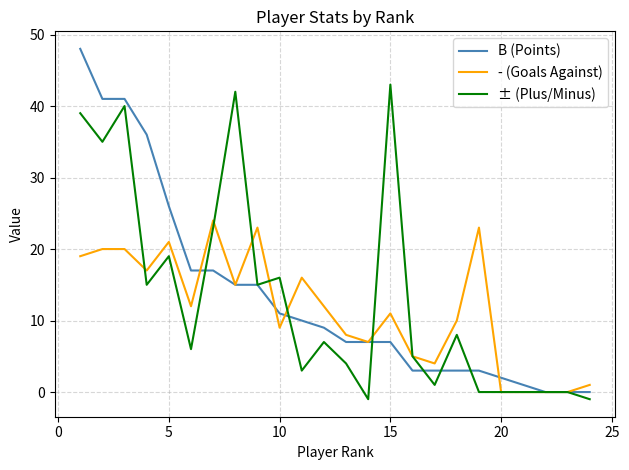

Rank the series by their maximum value, from lowest to highest.

- (Goals Against), ± (Plus/Minus), B (Points)